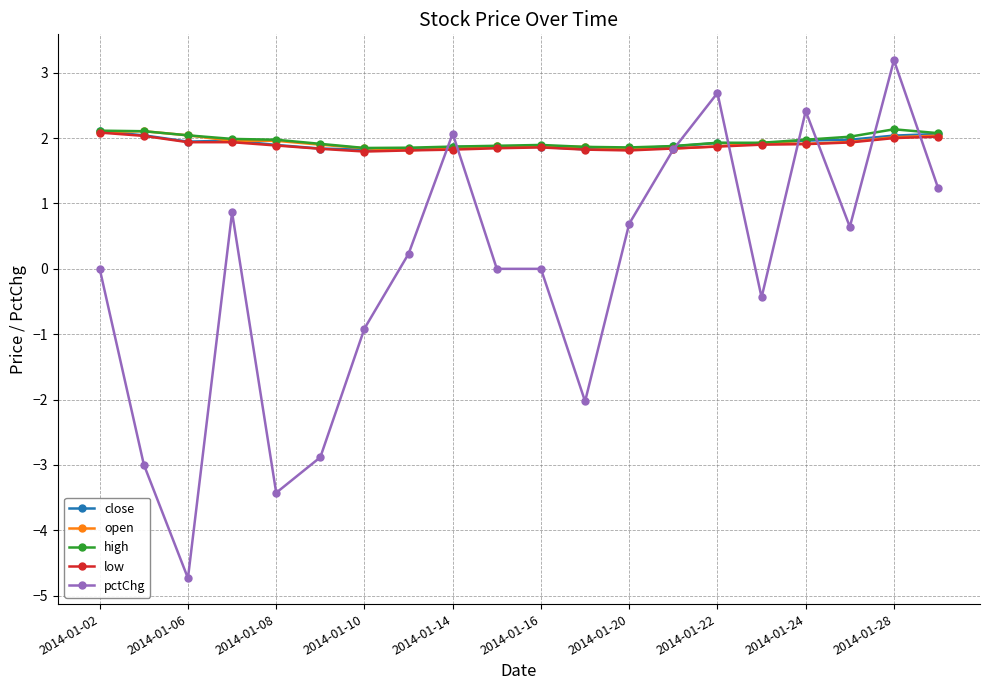

How many categories are shown in the chart?

20